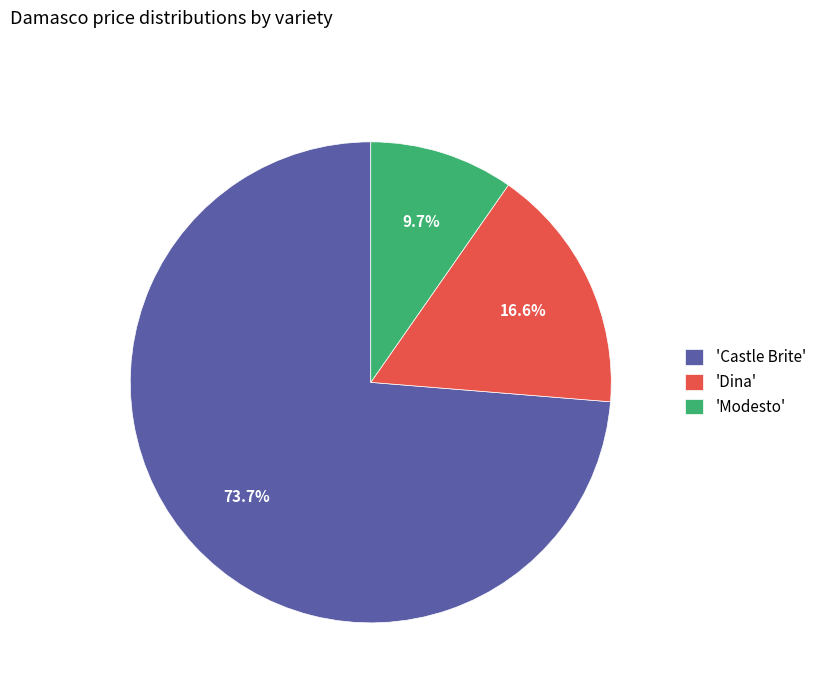

Does 'Modesto' account for over 50% of the chart?

No